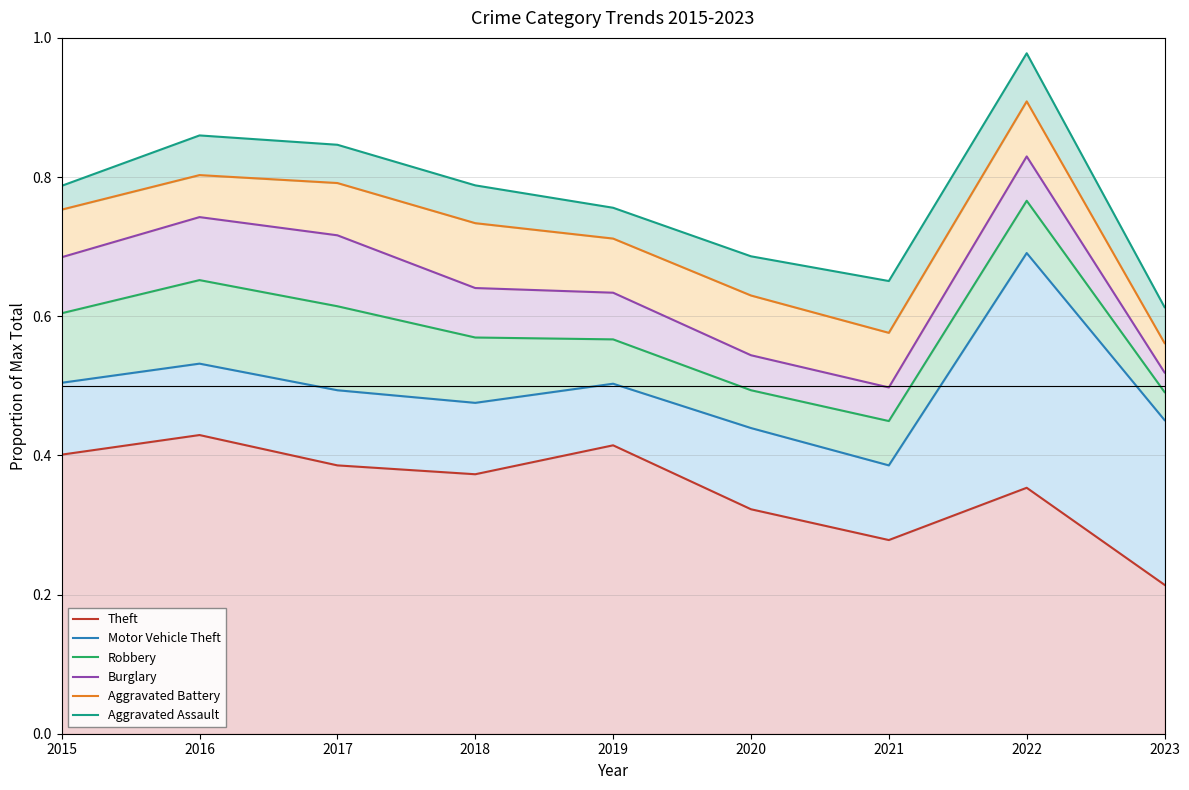

The value of Theft at 2017 is 0.4. True or false?

True